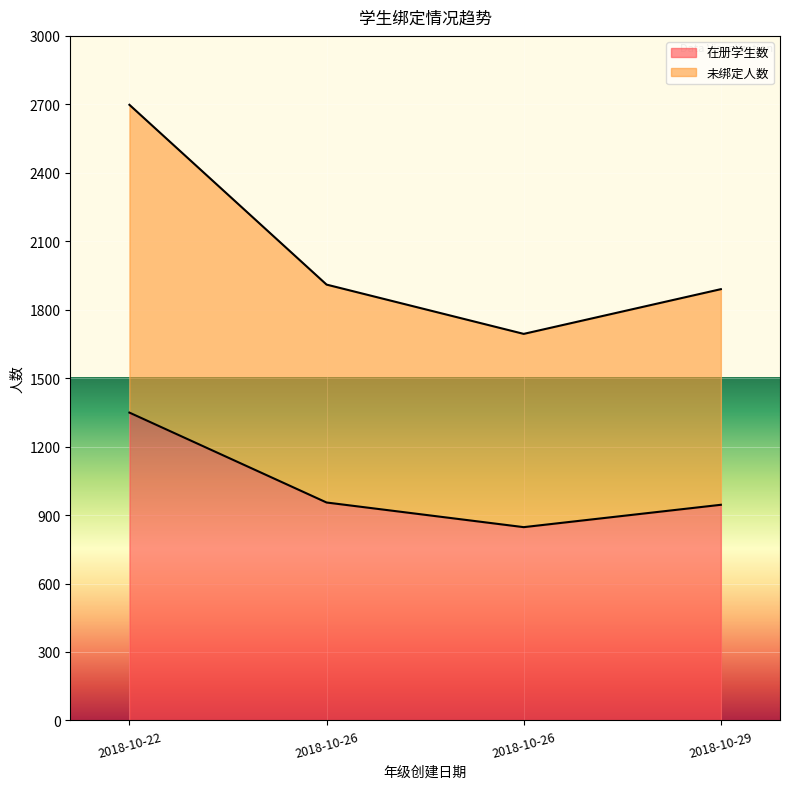

Rank the series by their maximum value, from highest to lowest.

未绑定人数, 在册学生数